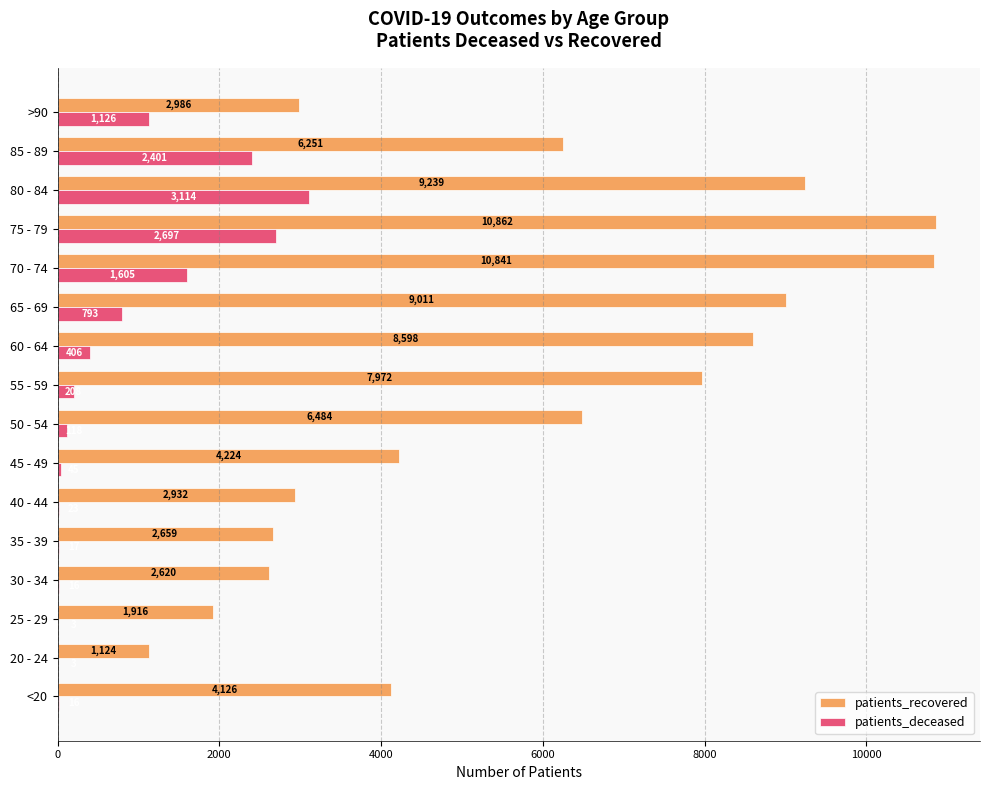

What is the sum of all patients_deceased values?

12591